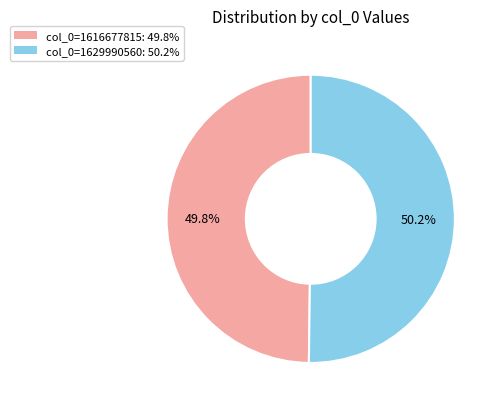

Does any single category account for the majority?

Yes